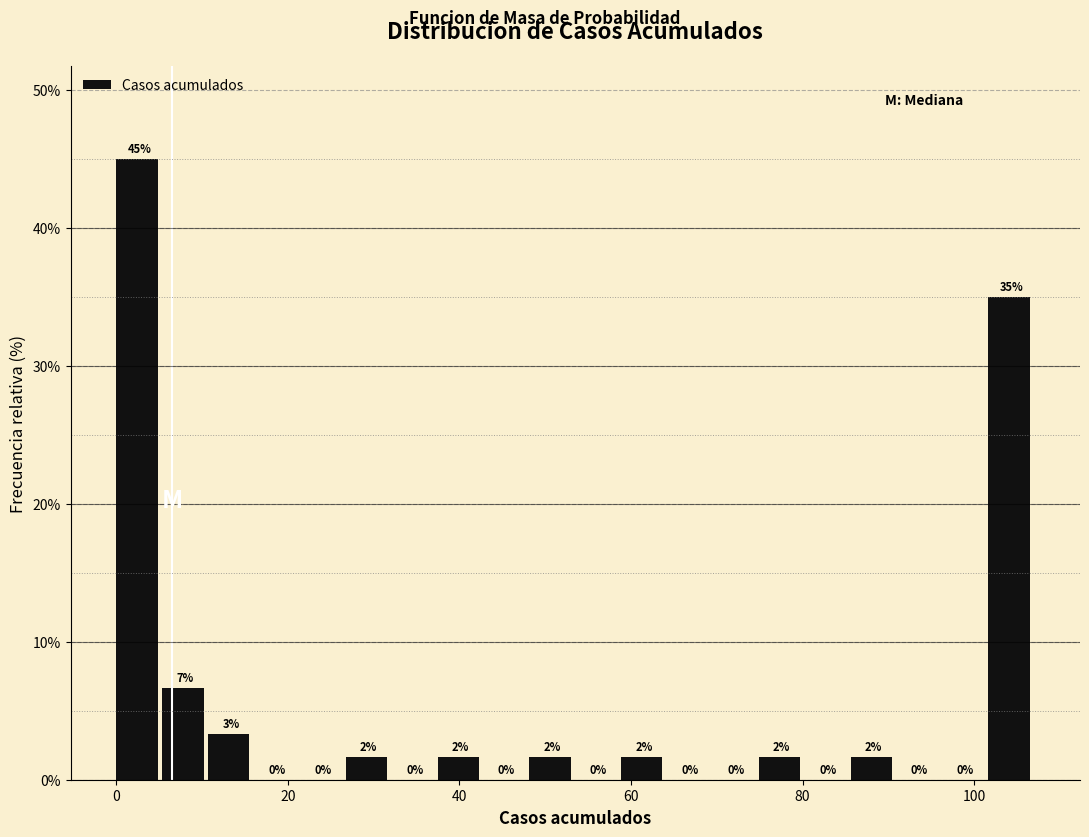

Read against the x-axis, roughly where is the centre of the tallest bar?

2